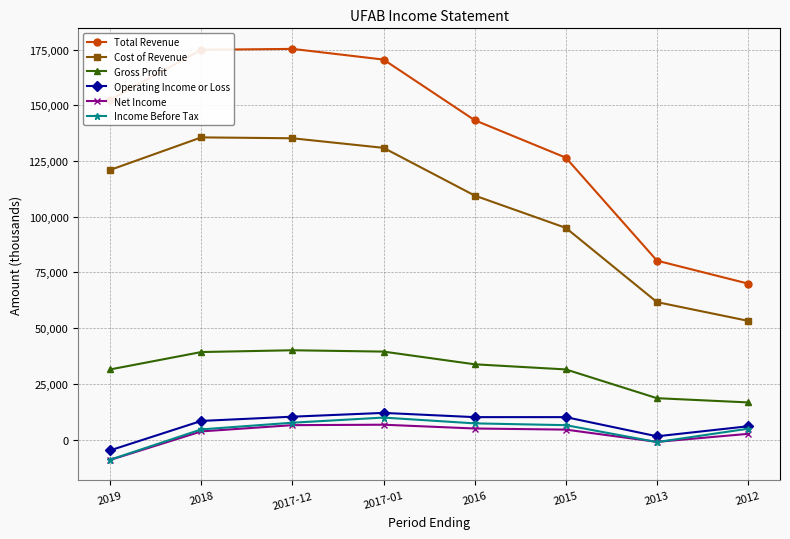

True or false: Operating Income or Loss and Total Revenue cross at least once.

False